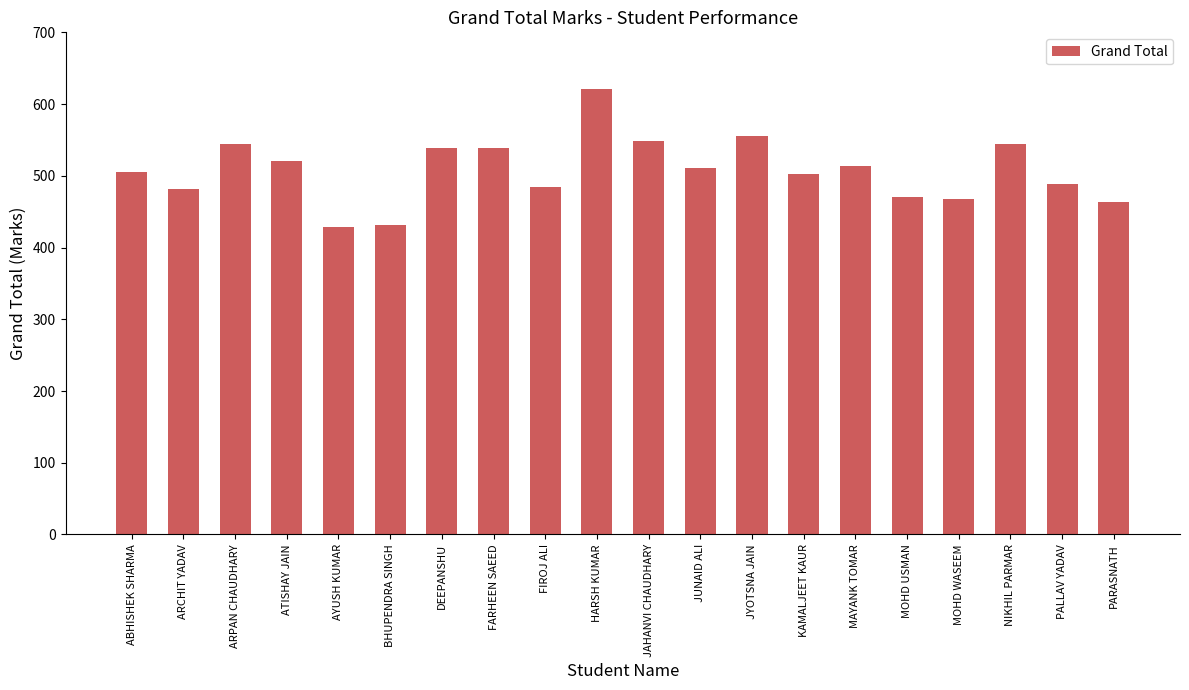

Where does the data first go above 511?

ARPAN CHAUDHARY